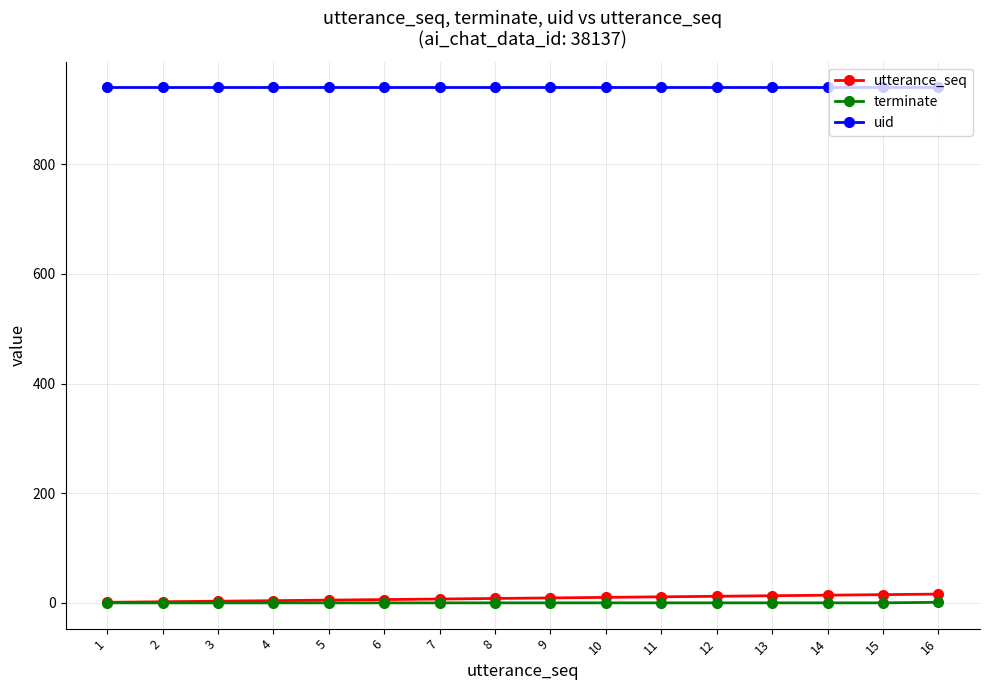

The value of uid at 13 is 940. True or false?

True